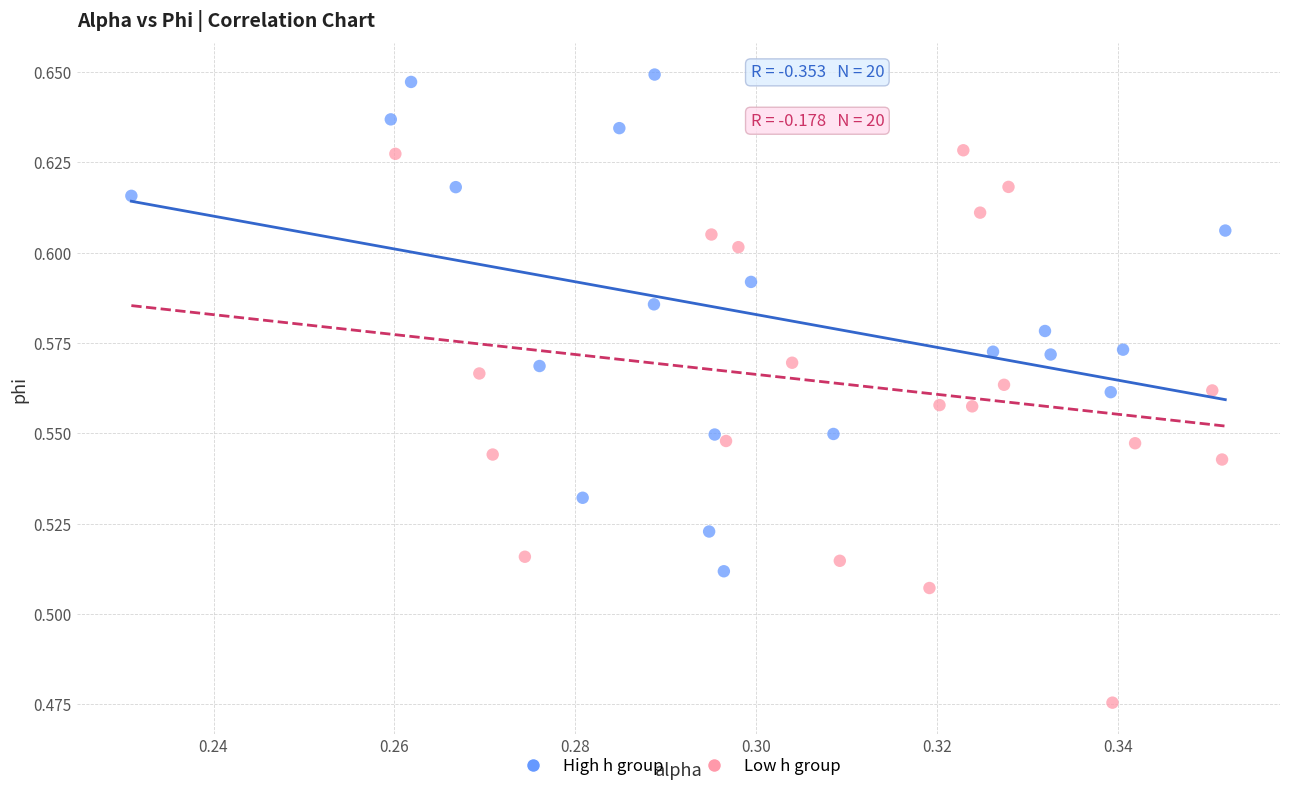

Which series reaches the minimum Y coordinate?

Low h group